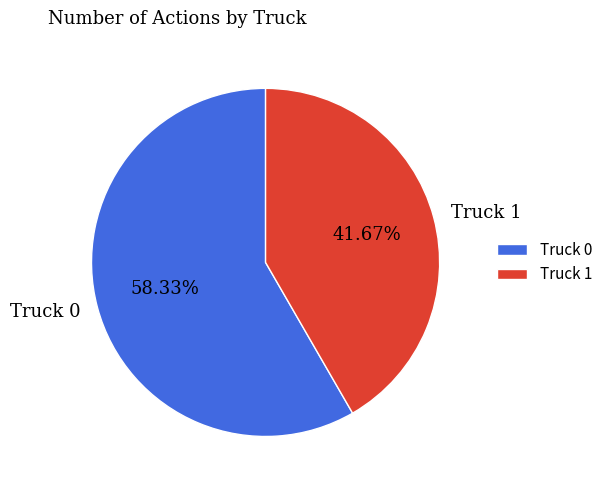

To the nearest percent, what is the difference between the largest and smallest slice percentages?

17%